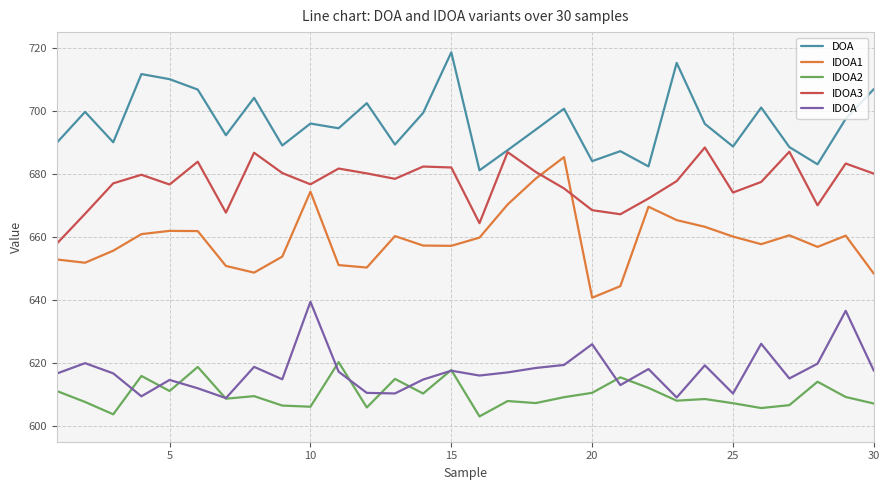

What is the smallest value displayed?

603.0